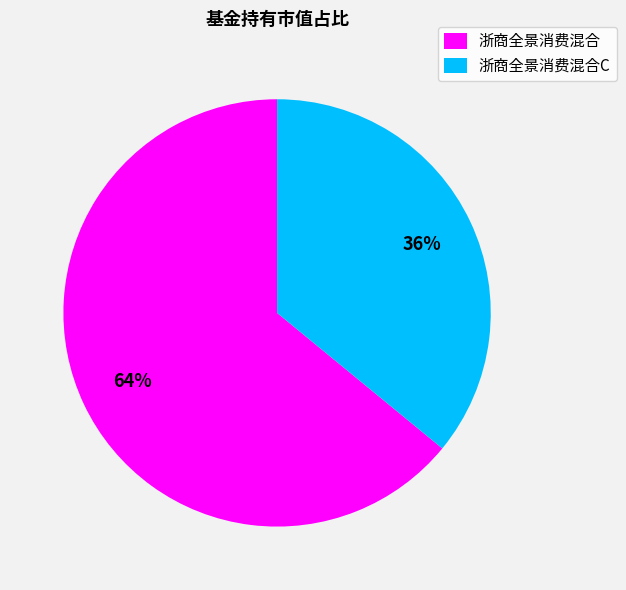

Combined, do 浙商全景消费混合 and 浙商全景消费混合C account for over 50%?

Yes